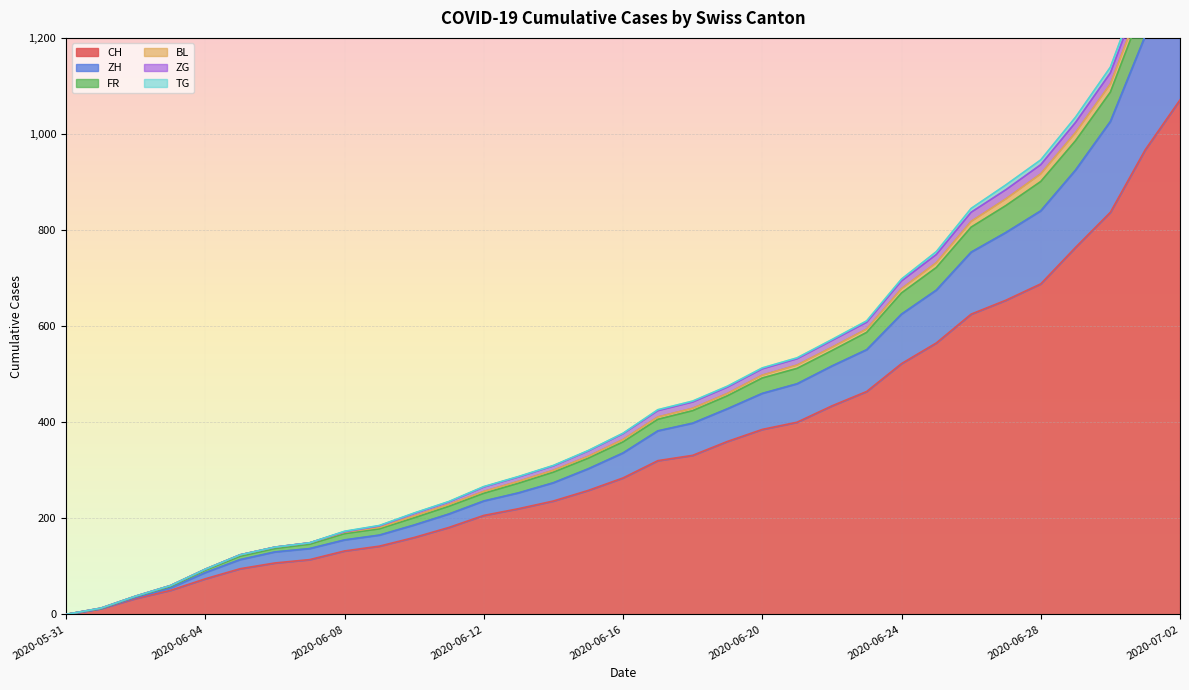

What is the highest value of the CH series?

1071